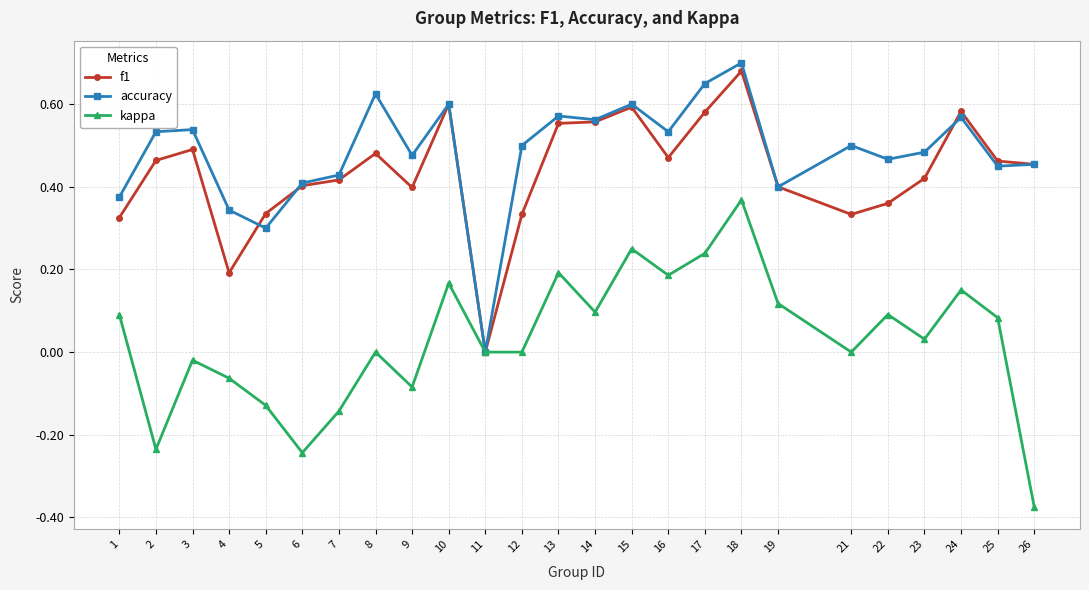

Which category has the lowest value in the accuracy series?

11